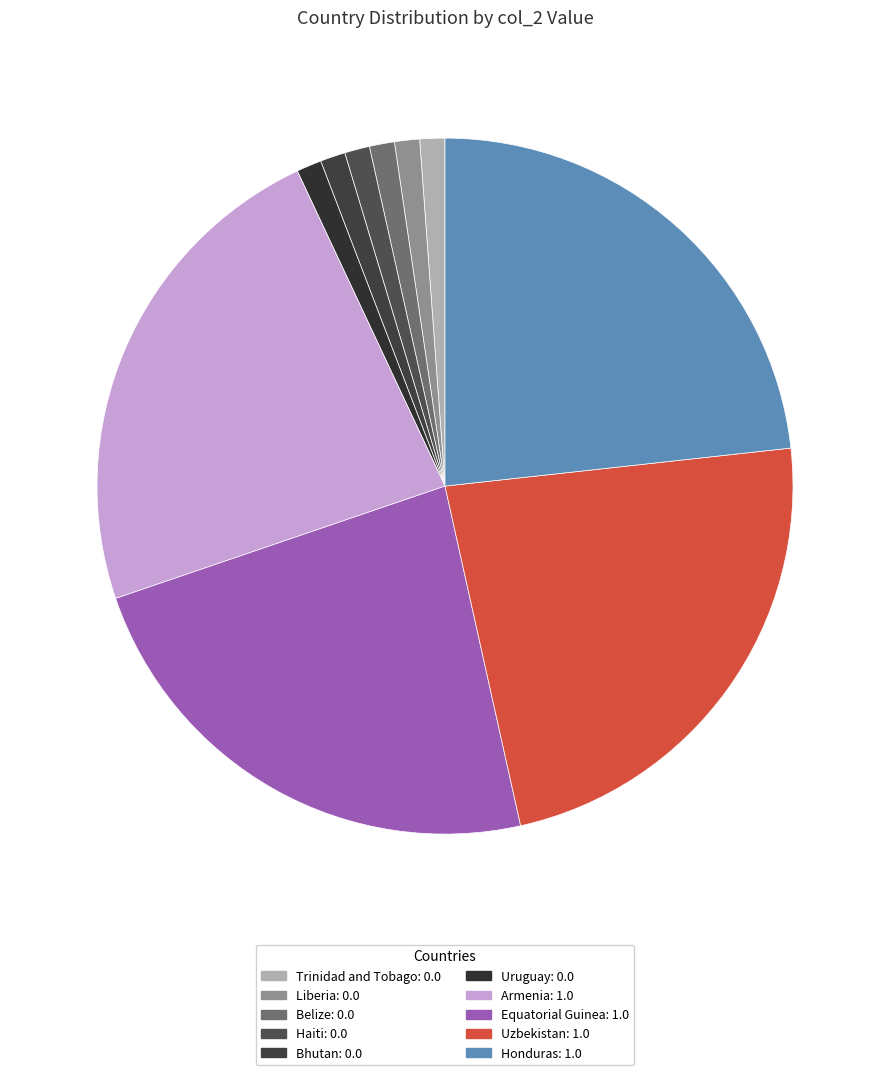

How many slices are in this pie chart?

10